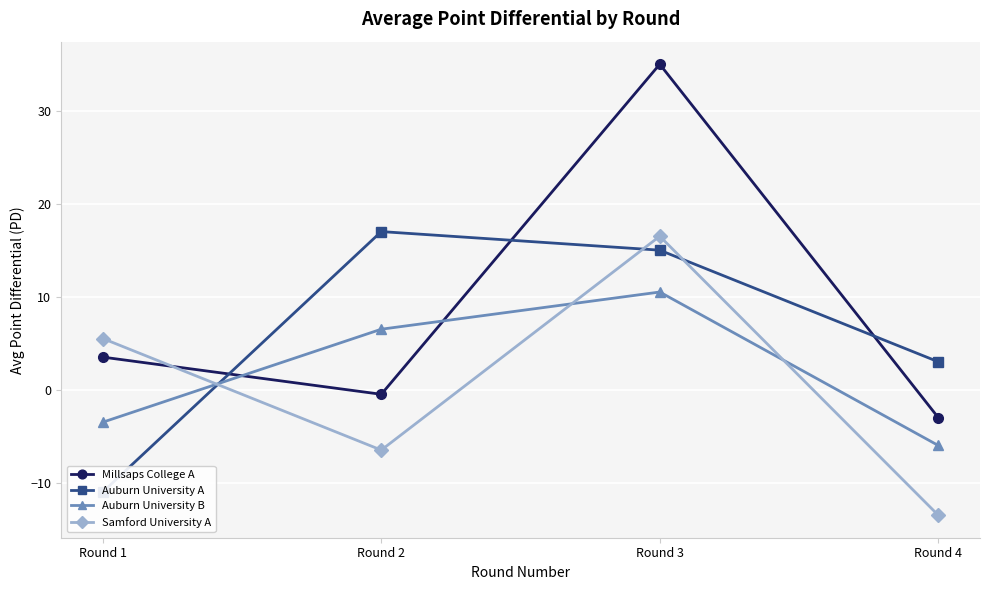

How many times do Auburn University B and Samford University A cross each other?

3